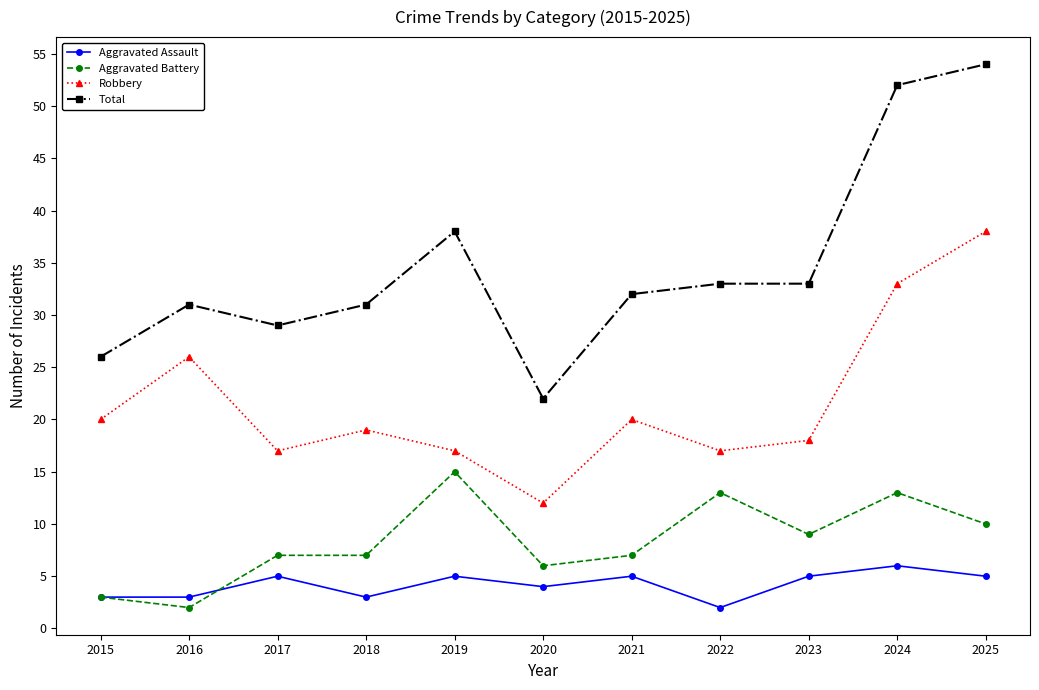

At 2021, list the series in order from smallest to largest.

Aggravated Assault, Aggravated Battery, Robbery, Total